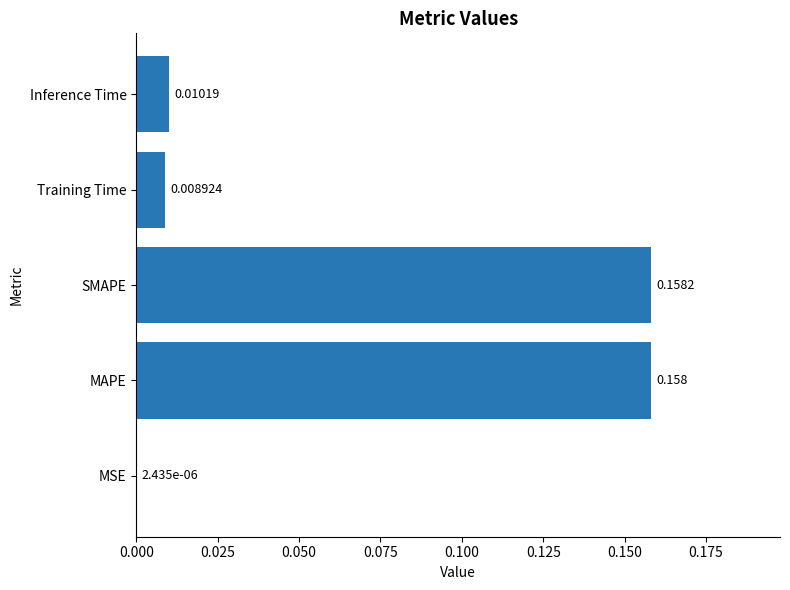

At which category does the chart reach its peak across all series?

SMAPE